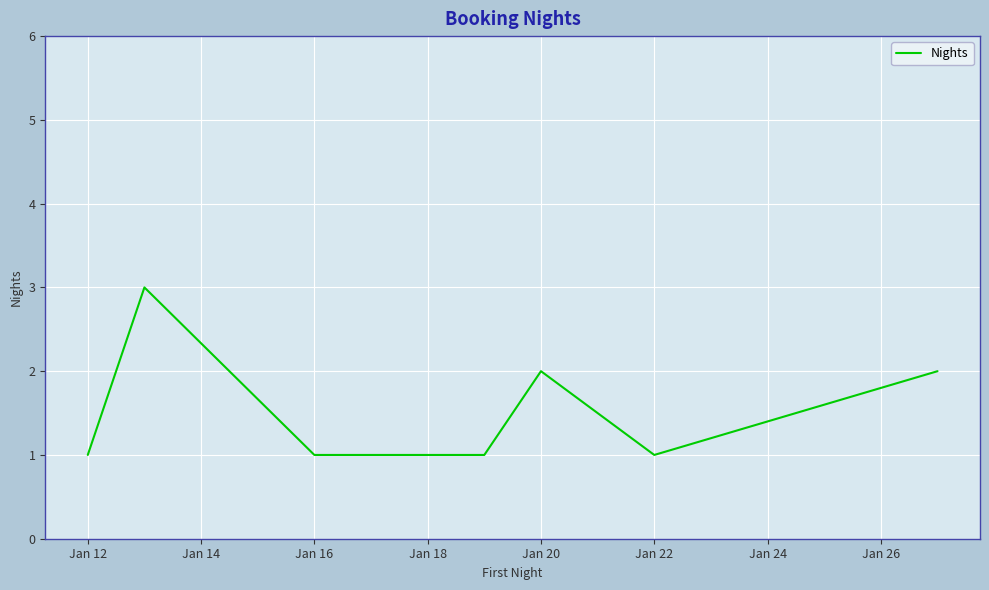

What is the sum of all values?

11